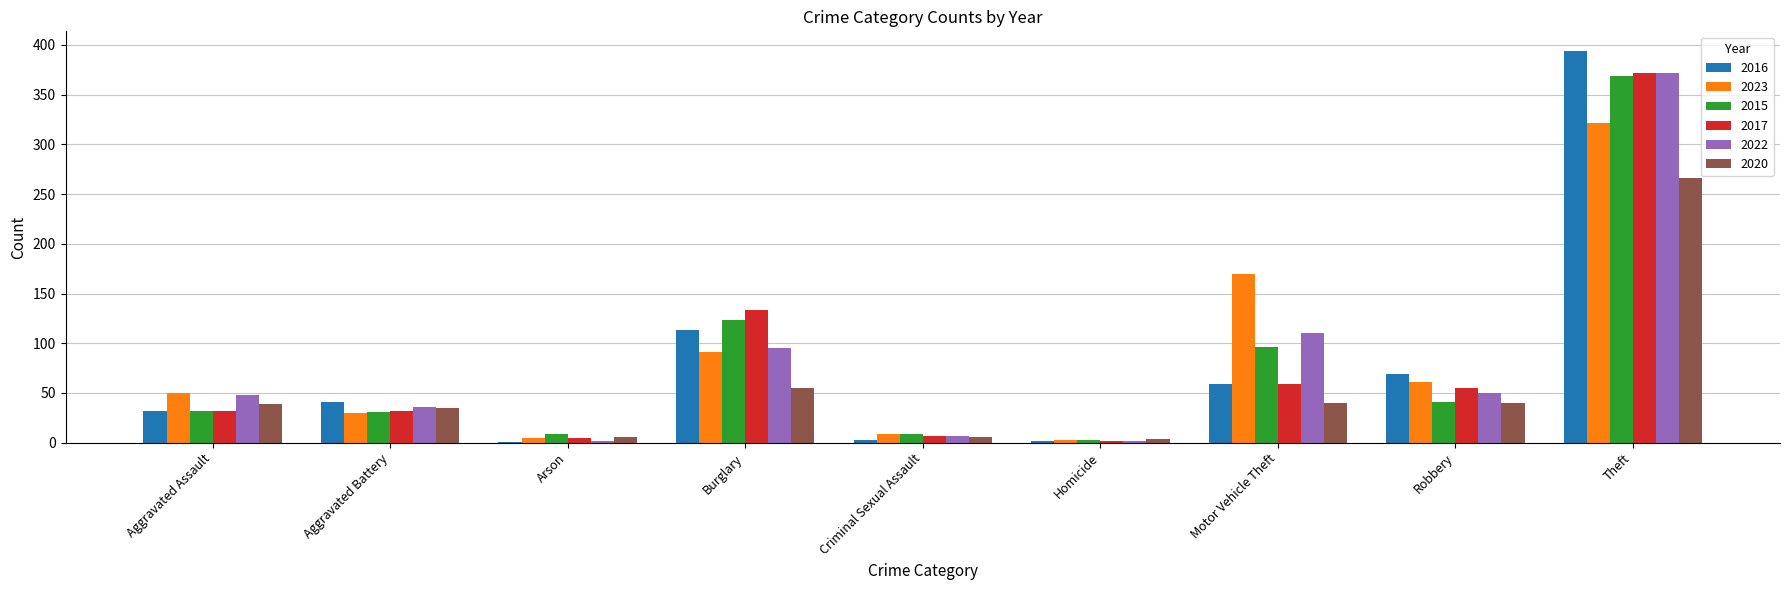

What is the sum of the 2015 values at Theft and Burglary?

492